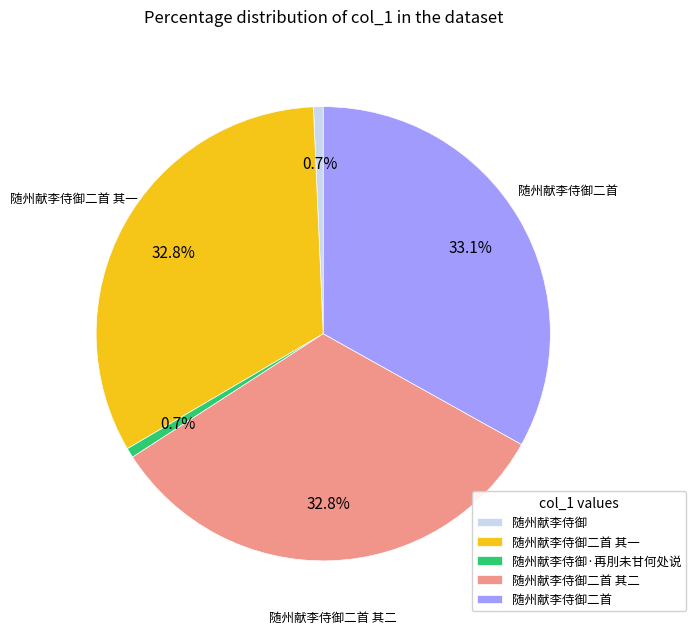

The 随州献李侍御·再刖未甘何处说 slice represents 11% of the pie. True or false?

False